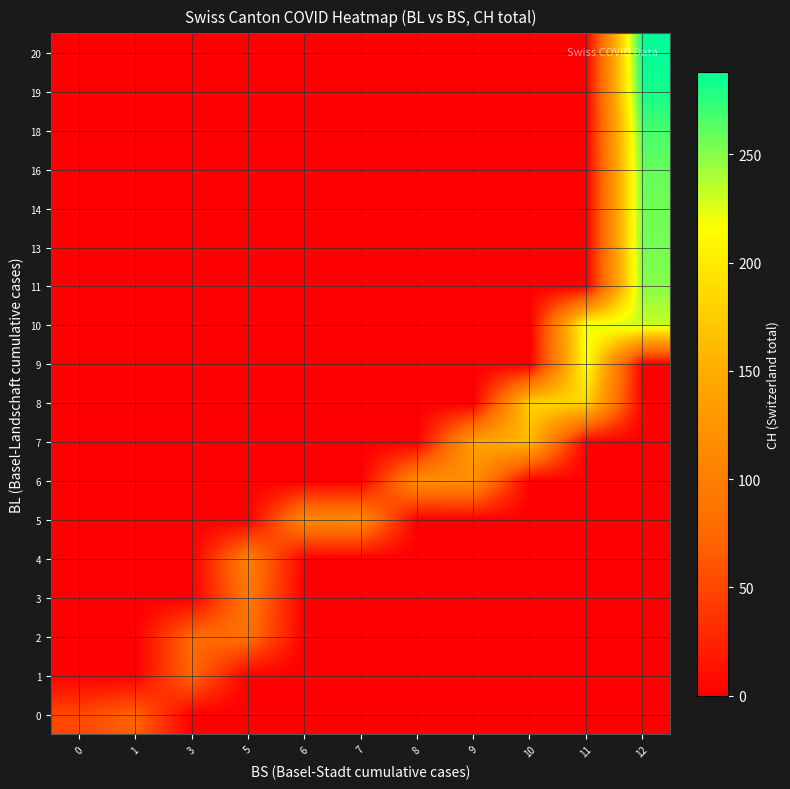

At how many categories does at least one series exceed 40?

11